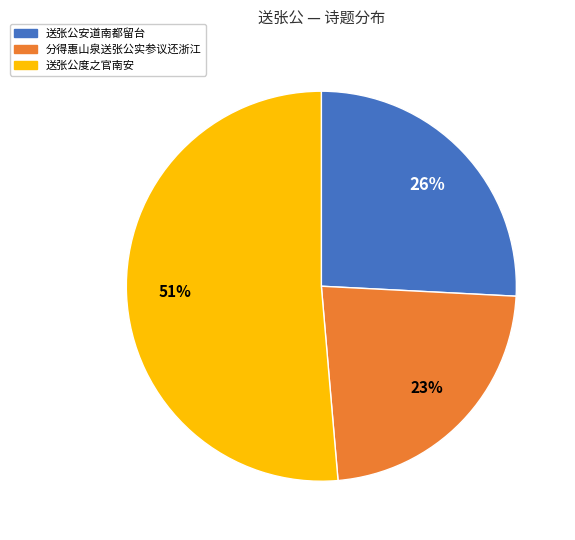

Does any single category account for the majority?

Yes